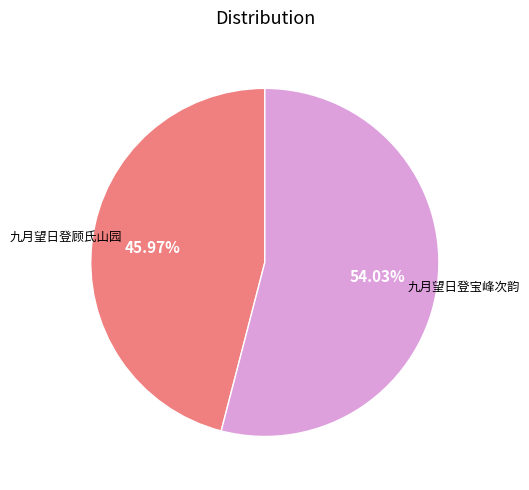

What percentage is NOT represented by 九月望日登宝峰次韵?

46.0%